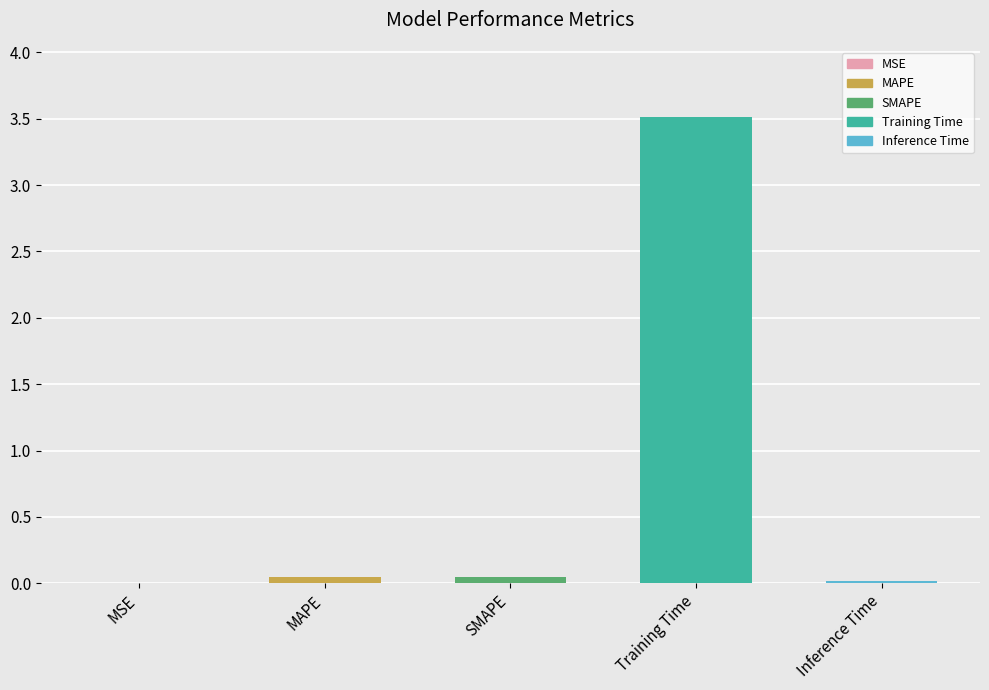

Which category has the highest value across all series?

Training Time